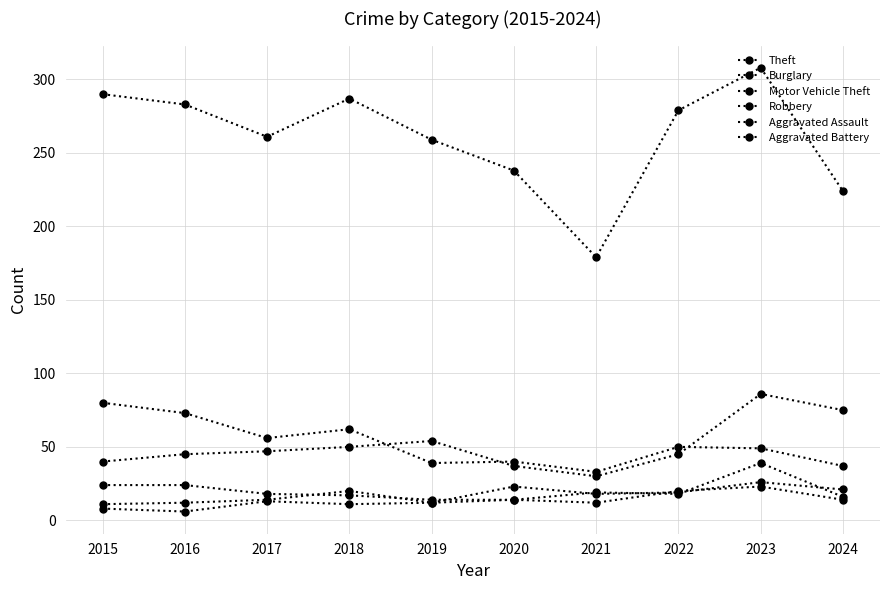

Is the value of Aggravated Battery at 2018 greater than the value of Theft at 2016?

No